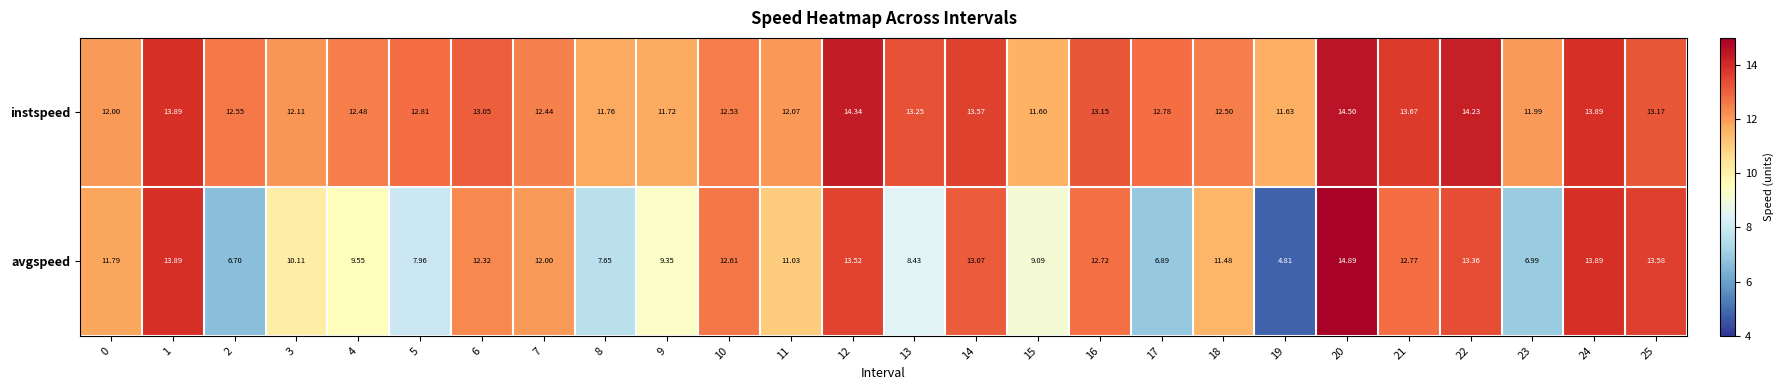

At 20, list the series in order from smallest to largest.

instspeed, avgspeed